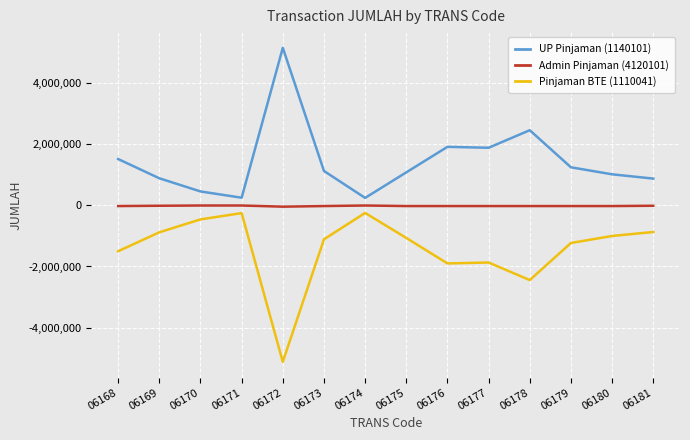

How many Admin Pinjaman (4120101) values are between -20000 and -10000?

10